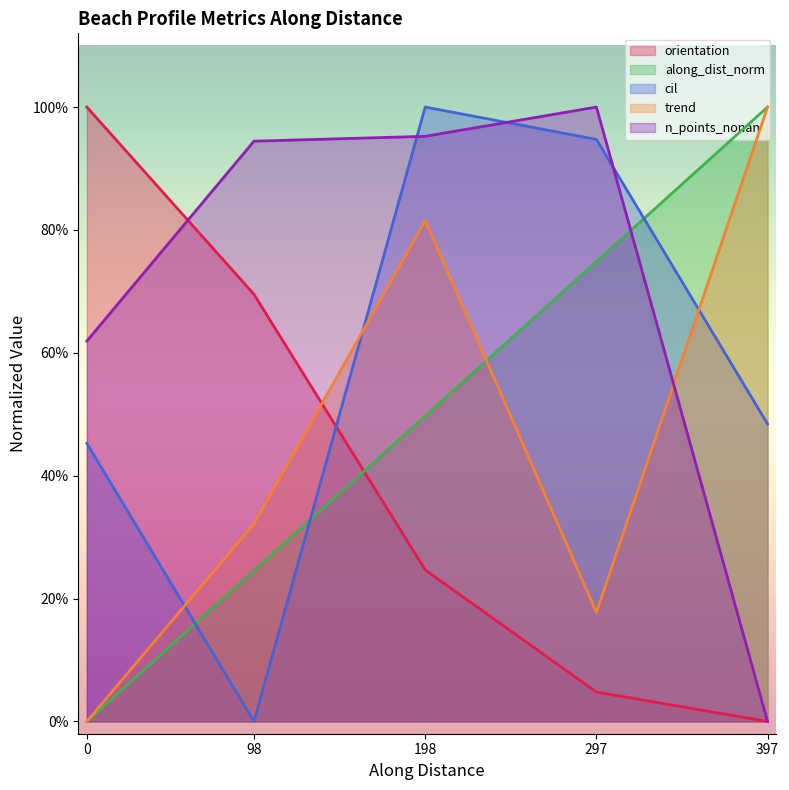

After their last crossing, which series has the higher values: orientation or trend?

trend